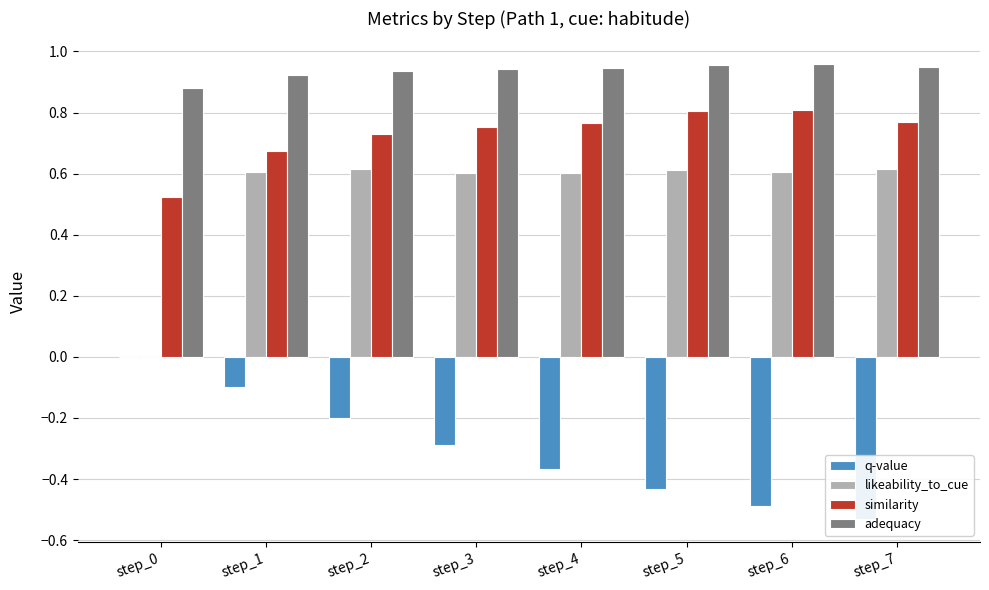

What is the sum of the q-value values at step_5 and step_3?

-0.7